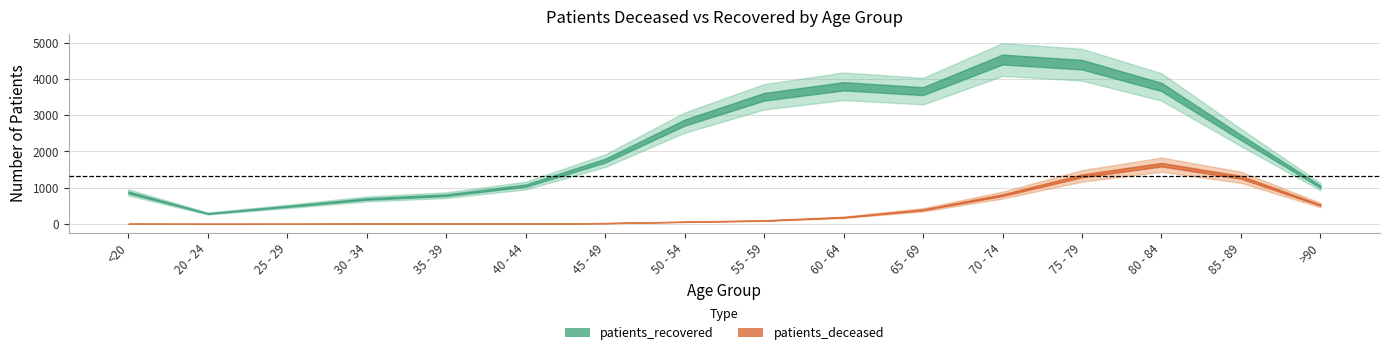

What is the difference between the maximum and minimum values in the patients_deceased series?

1634